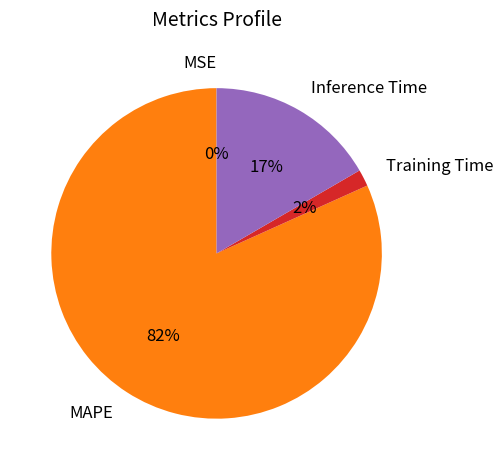

To the nearest percent, what is the average slice percentage?

25%